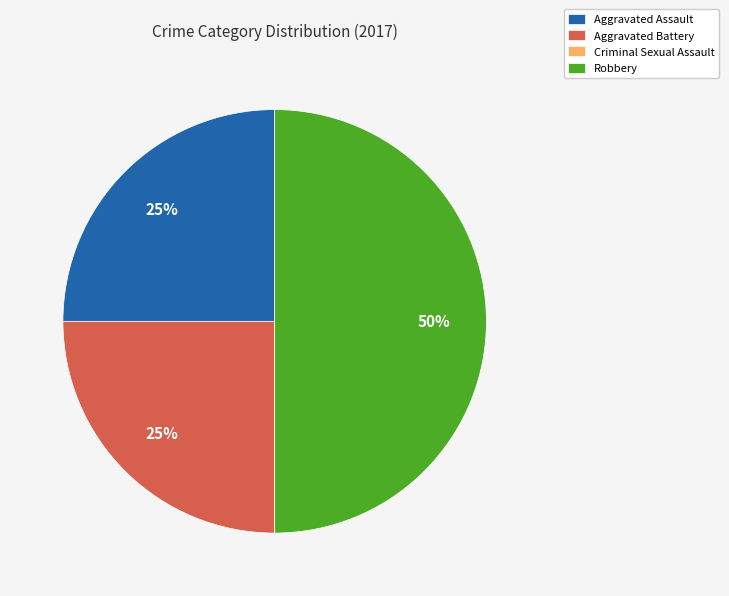

True or false: Aggravated Assault accounts for 25% of the total.

True